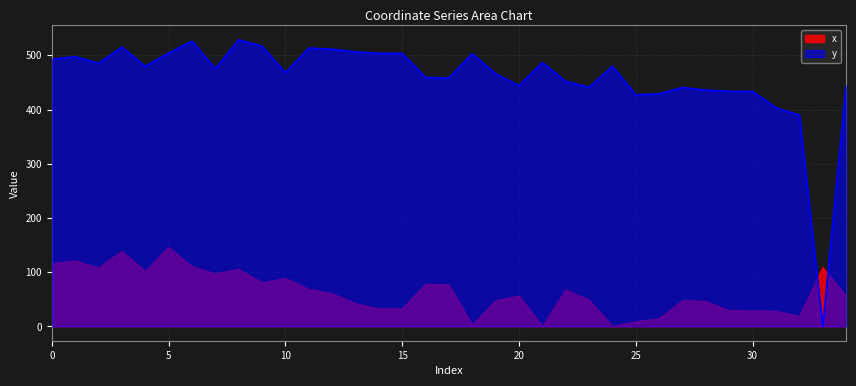

Rank the series at 28 from highest to lowest value.

y, x